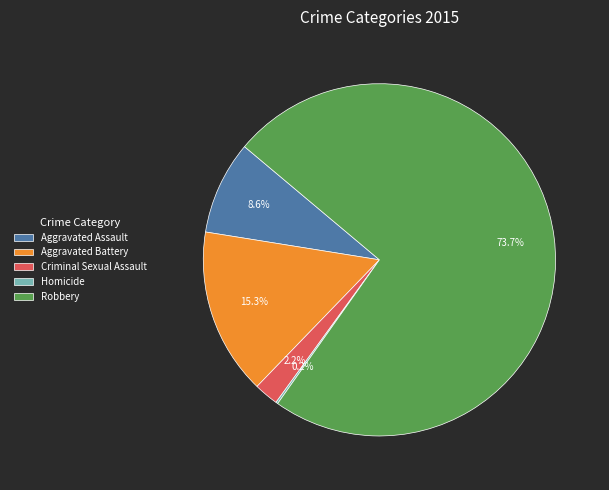

Is Robbery the majority of the pie?

Yes